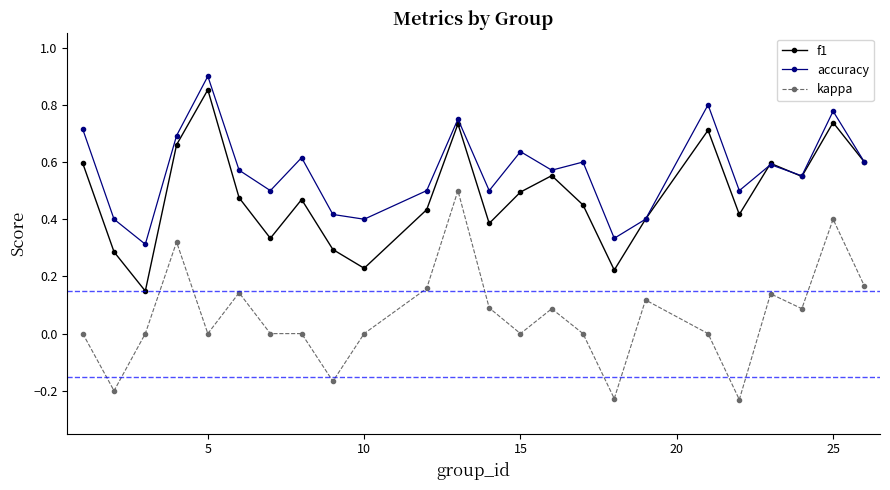

True or false: accuracy and kappa cross at least once.

False